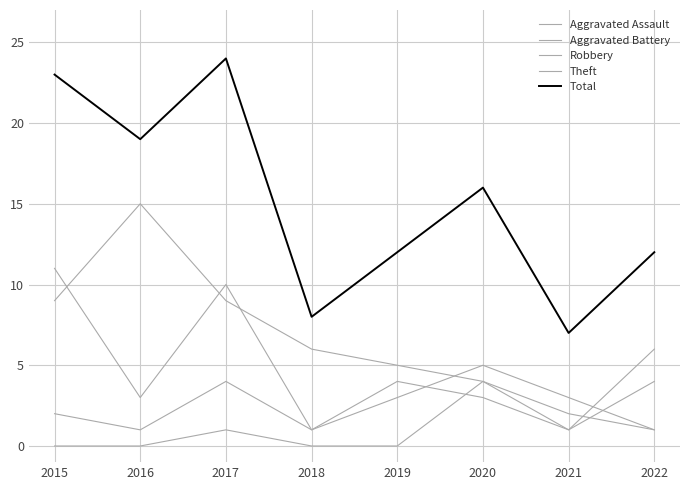

True or false: Robbery and Aggravated Assault intersect in this chart.

False